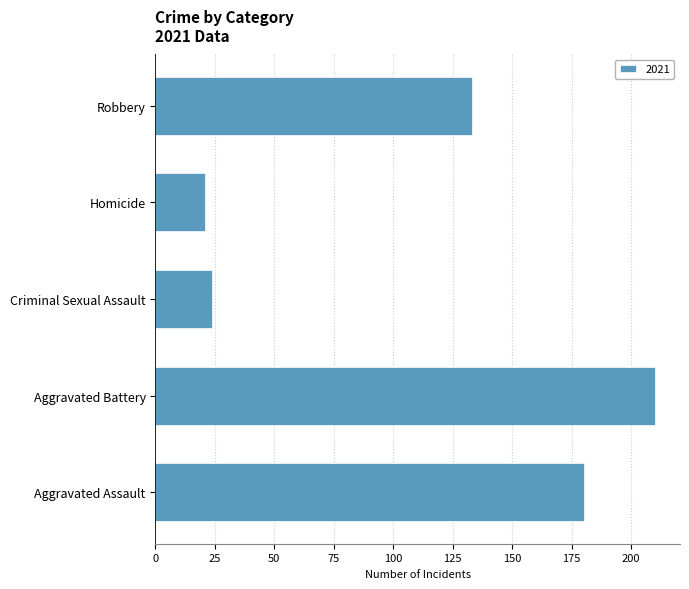

What is the greatest value displayed?

210